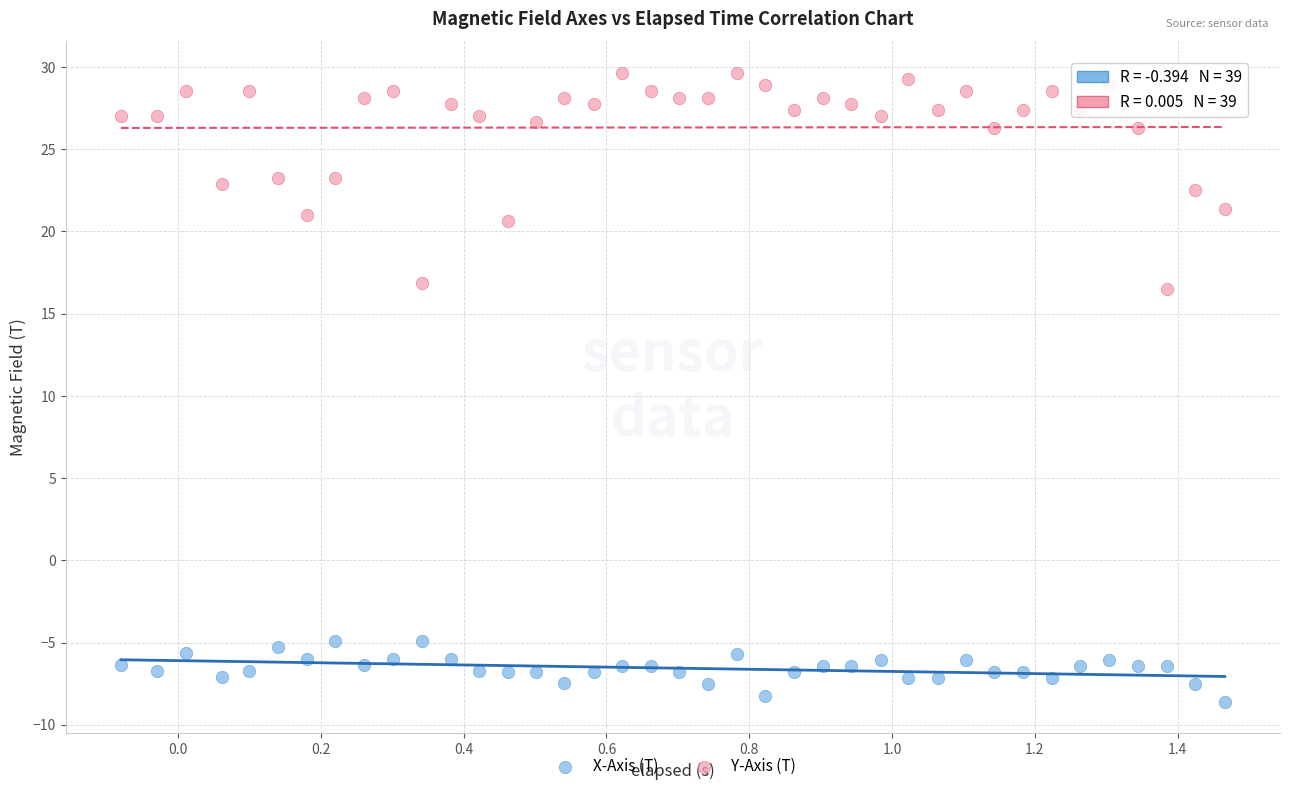

What is the X range (max minus min) for the scatter plot?

1.5